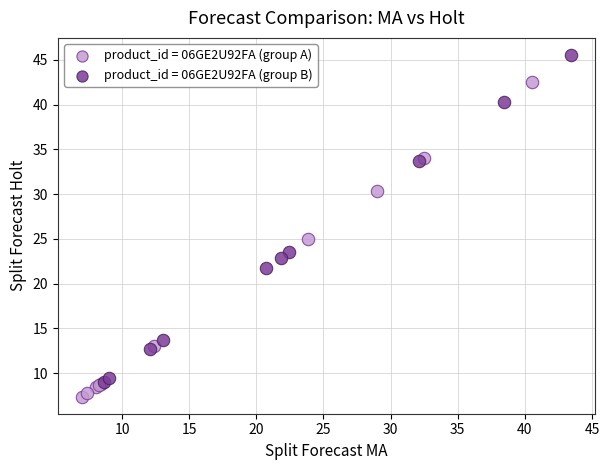

Which series contains the highest Y value?

product_id = 06GE2U92FA (group B)